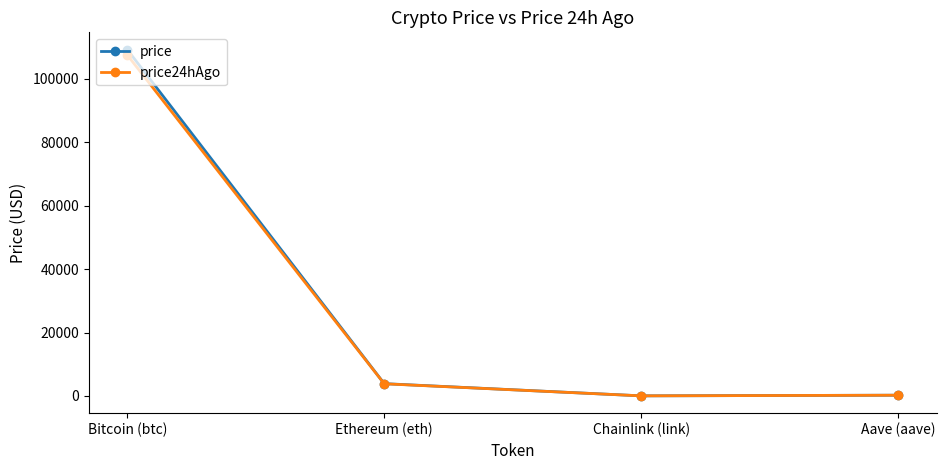

What is the difference between the maximum and second lowest values in the price24hAgo series?

107343.7